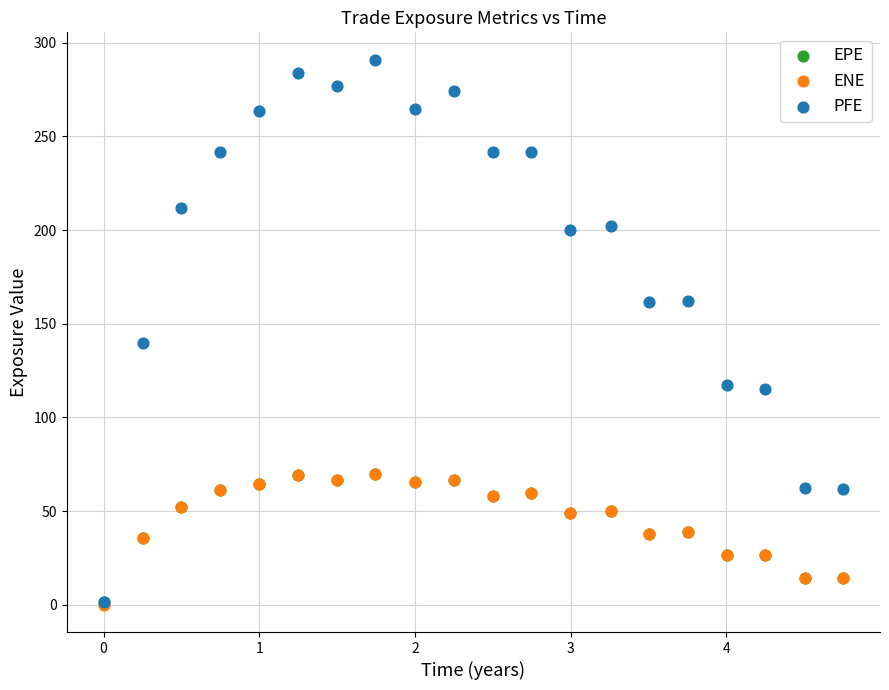

Which series reaches the maximum Y coordinate?

PFE